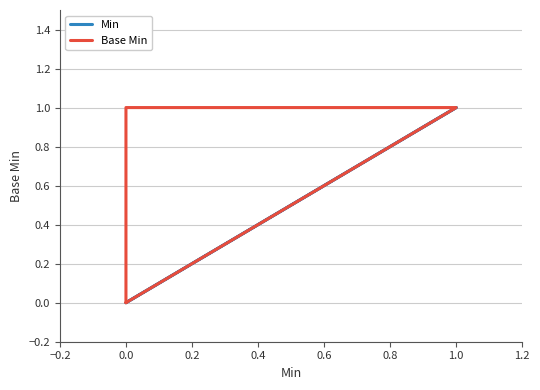

What is the sum of all Min values?

1